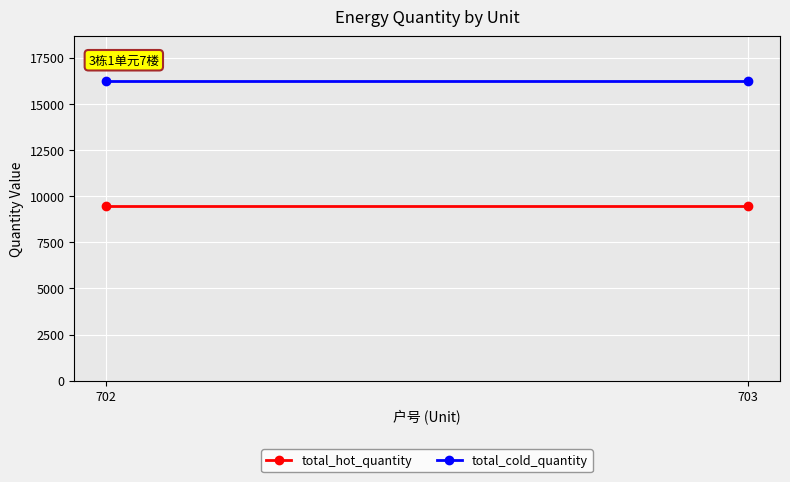

Rank the series by their average value, from highest to lowest.

total_cold_quantity, total_hot_quantity